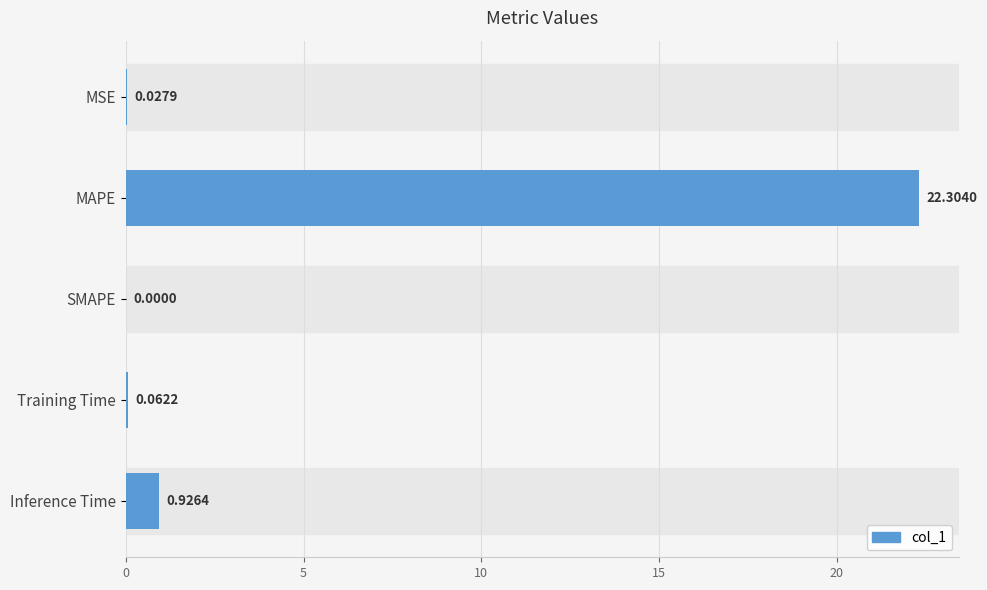

Which has a higher value, SMAPE or MSE?

MSE